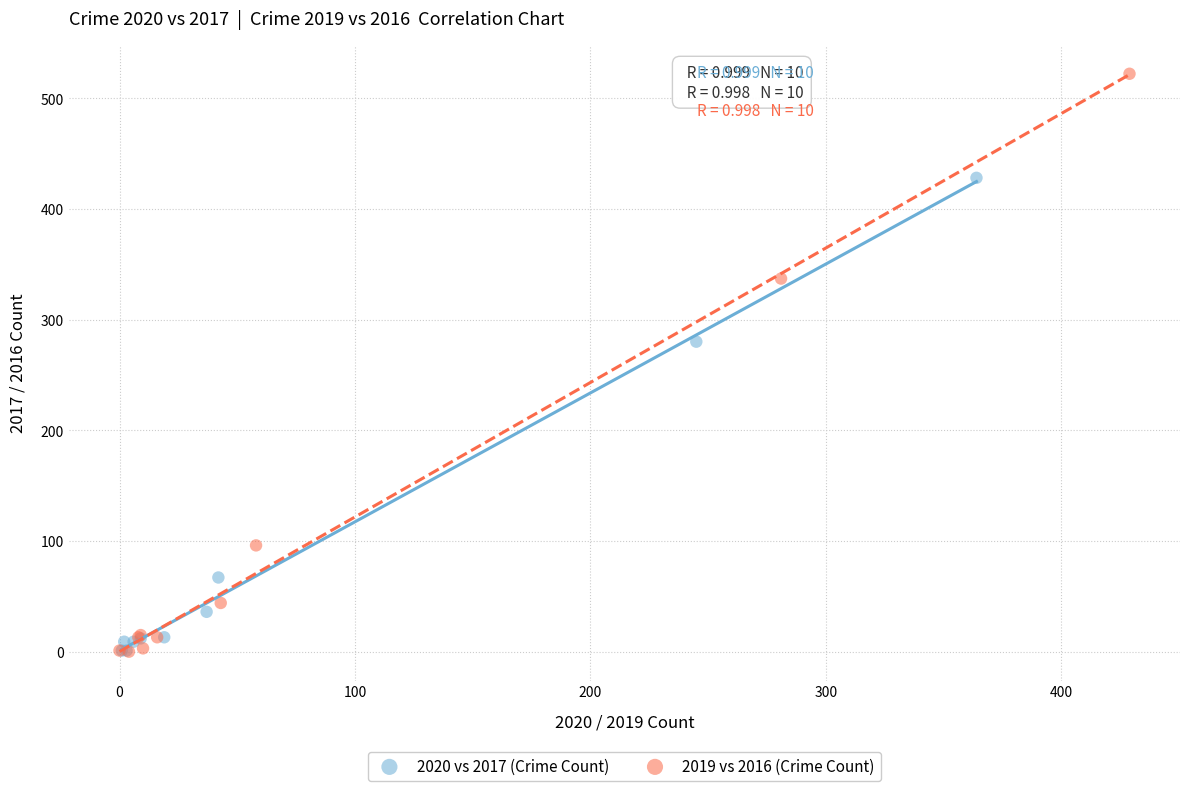

Which series reaches the maximum Y coordinate?

2019 vs 2016 (Crime Count)